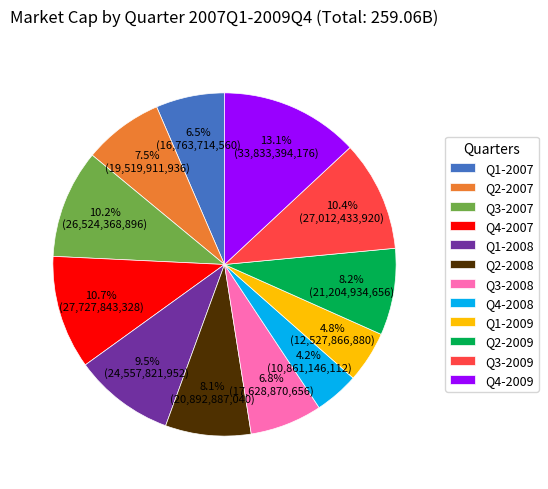

What is the ratio of the value at Q4-2008 to the value at Q2-2009?

0.5